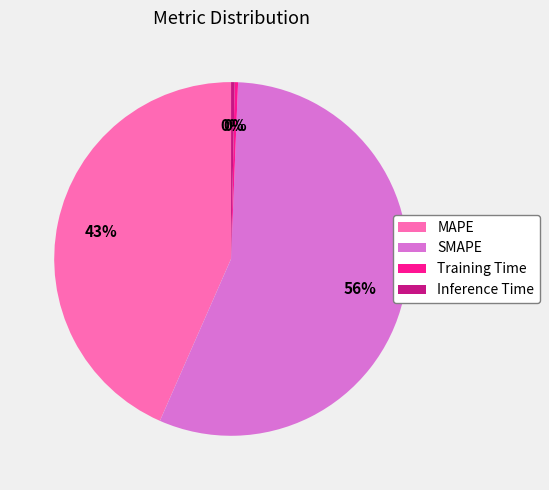

To the nearest percent, what is the average slice percentage?

25%